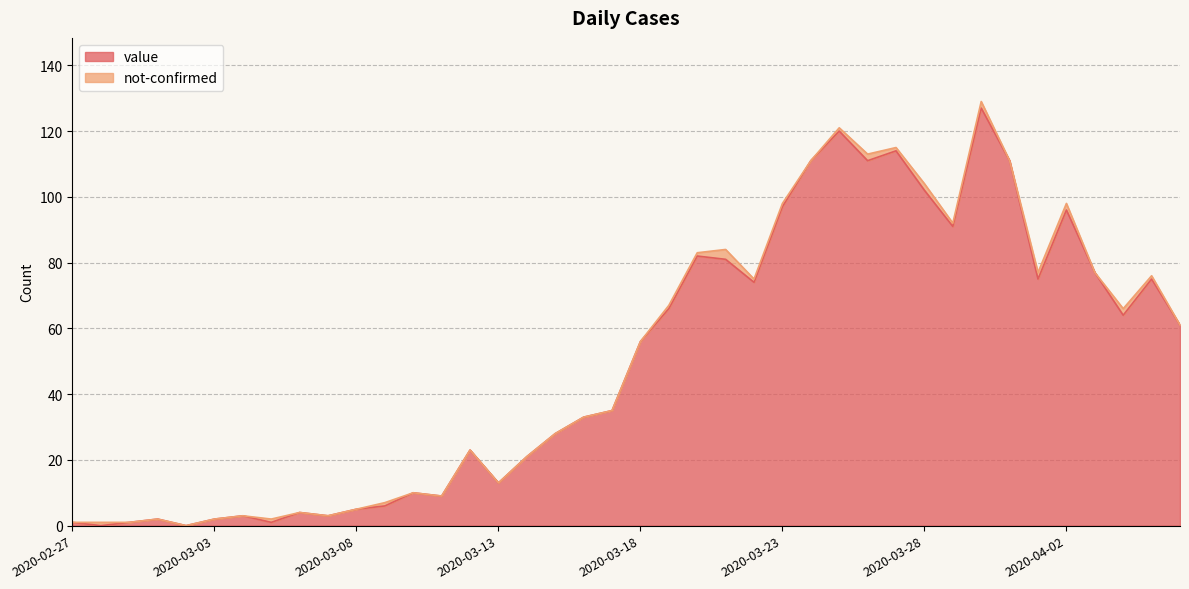

Is it true that the value at 2020-03-15 is 28?

True